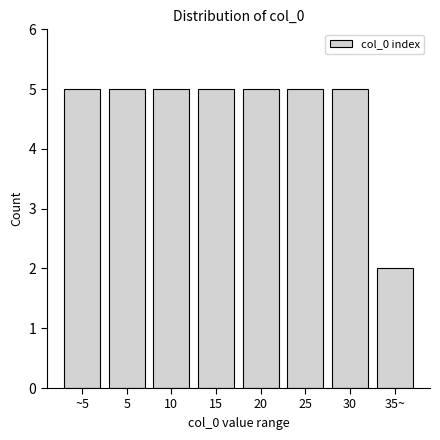

Reading right to left, list all the values displayed in this chart.

35~=2	30=5	25=5	20=5	15=5	10=5	5=5	~5=5